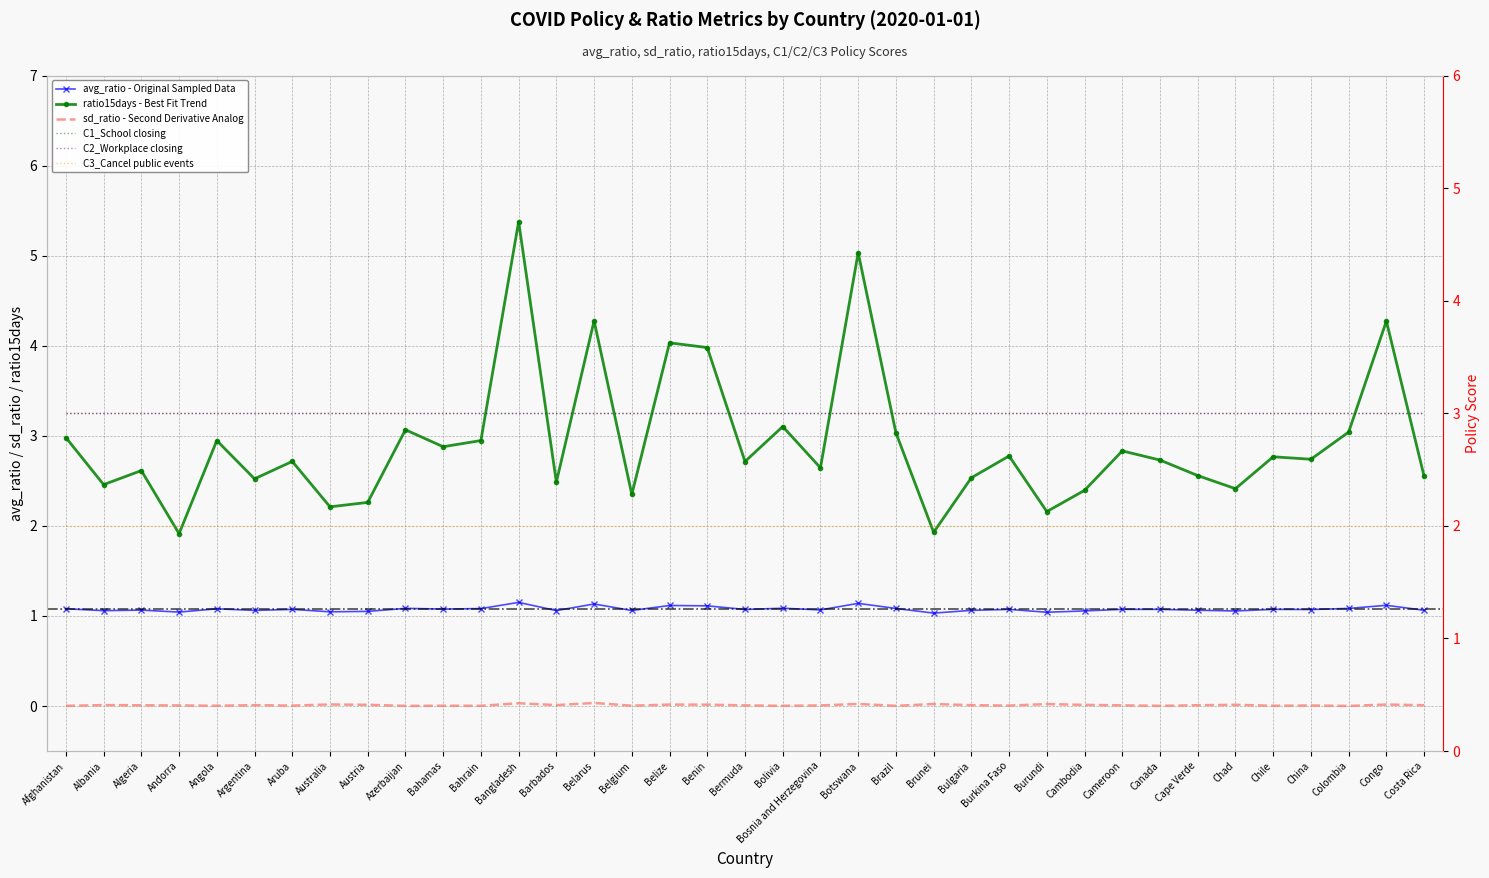

How many data points in ratio15days are above 2?

35